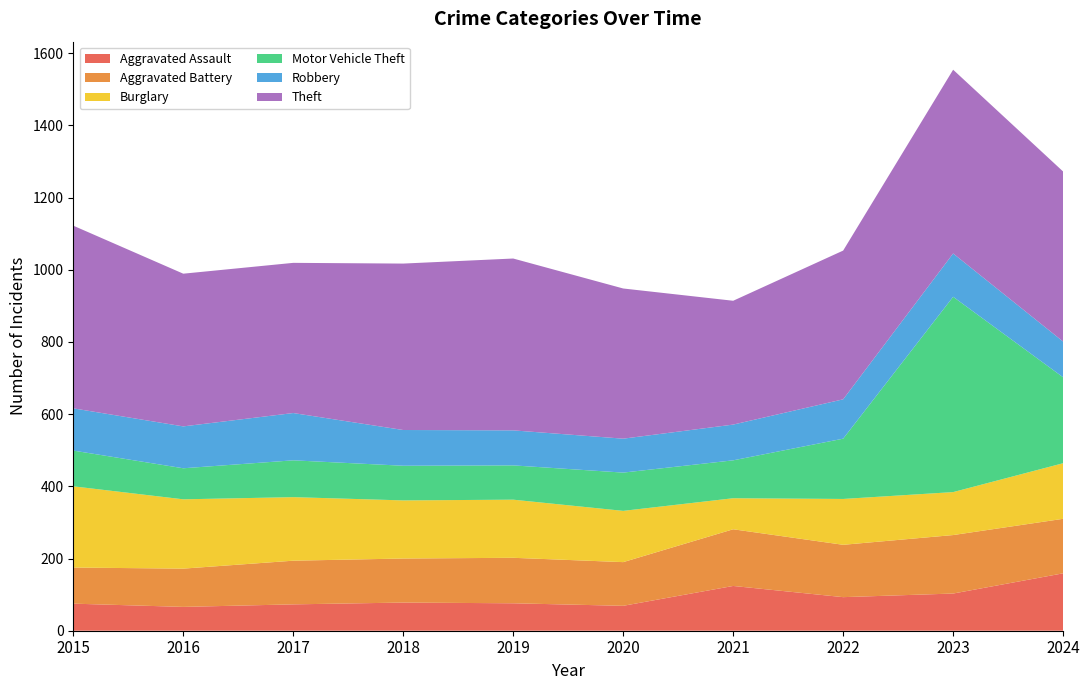

Reading left to right, transcribe all the data shown in this chart.

Aggravated Assault: 2015=75	2016=66	2017=73	2018=78	2019=76	2020=69	2021=124	2022=93	2023=103	2024=159
Aggravated Battery: 2015=100	2016=106	2017=121	2018=122	2019=126	2020=121	2021=157	2022=145	2023=162	2024=151
Burglary: 2015=225	2016=192	2017=176	2018=161	2019=161	2020=142	2021=86	2022=127	2023=119	2024=154
Motor Vehicle Theft: 2015=99	2016=86	2017=102	2018=96	2019=95	2020=106	2021=105	2022=167	2023=541	2024=238
Robbery: 2015=117	2016=116	2017=131	2018=99	2019=97	2020=94	2021=99	2022=109	2023=120	2024=99
Theft: 2015=506	2016=423	2017=416	2018=461	2019=476	2020=416	2021=343	2022=412	2023=509	2024=471